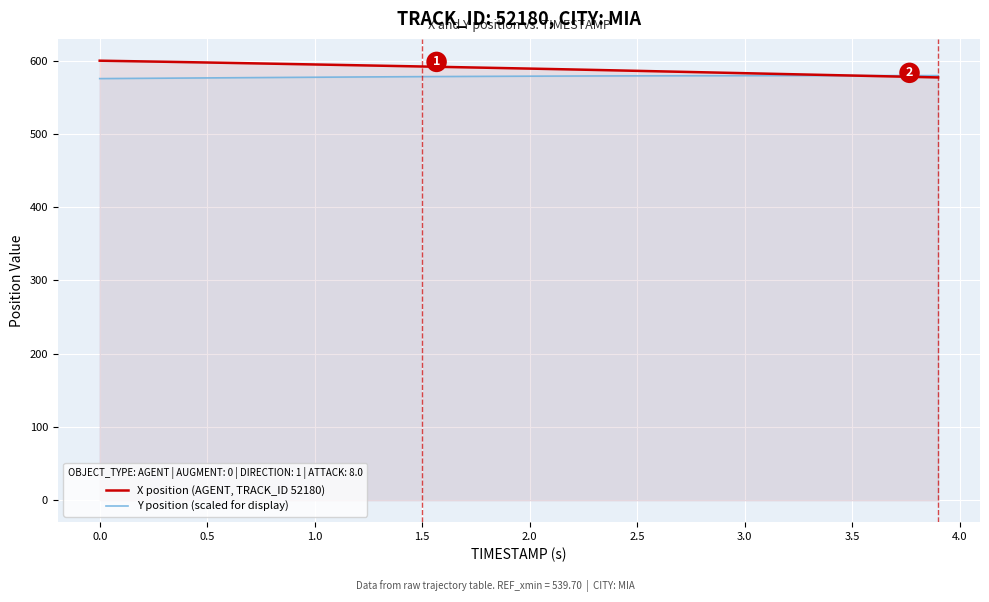

What is the maximum value shown in the chart?

600.0